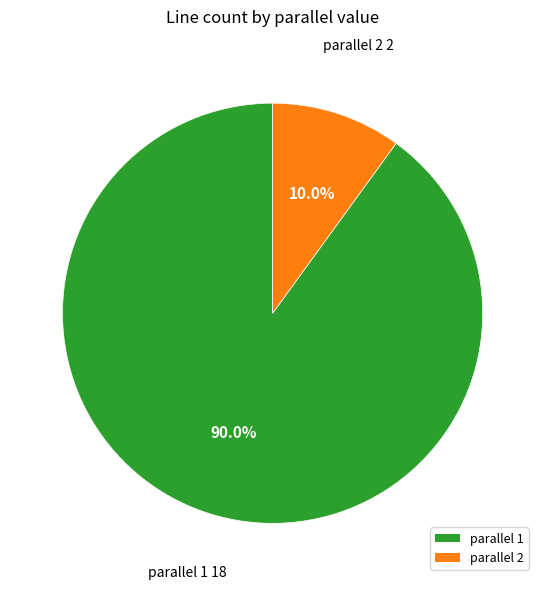

What portion of the pie excludes parallel 2?

90.0%